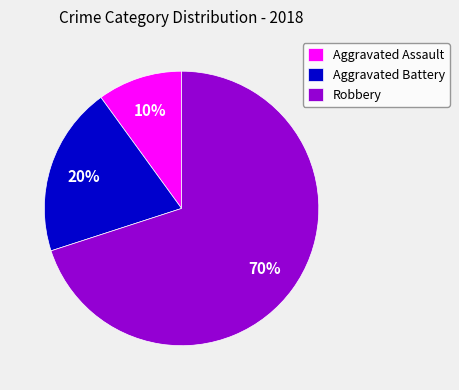

How many slices are in this pie chart?

3